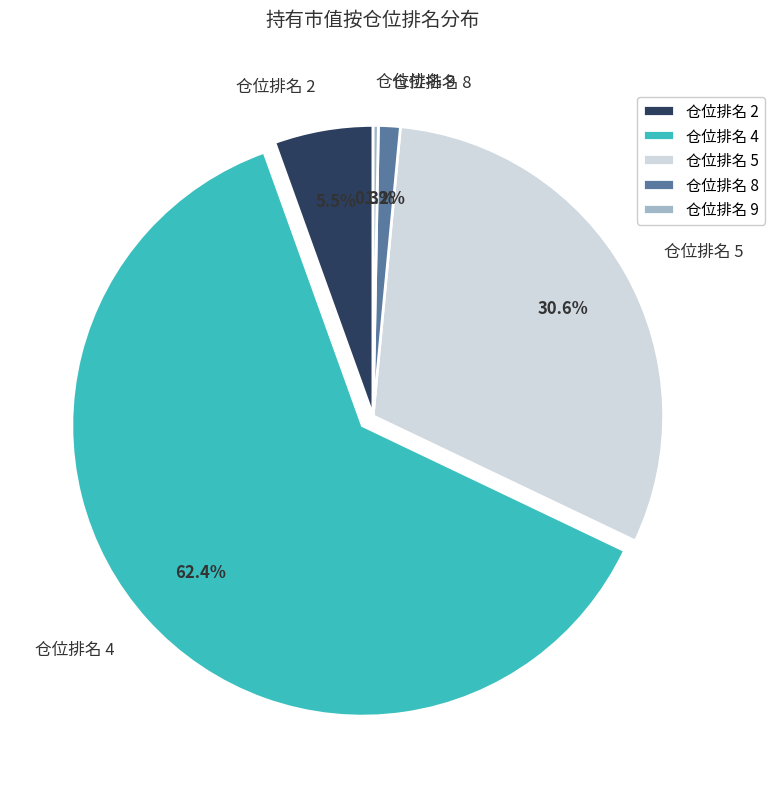

Is there any slice that represents more than half of the pie?

Yes